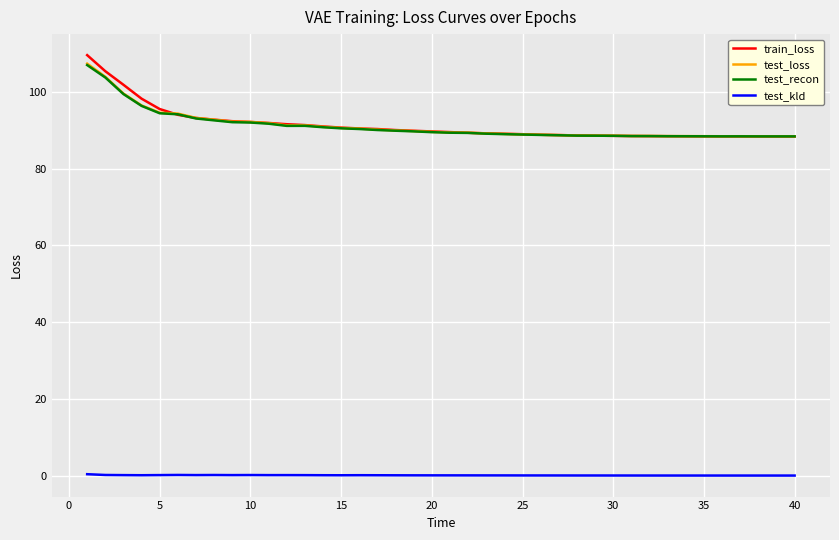

True or false: test_kld and test_recon cross at least once.

False